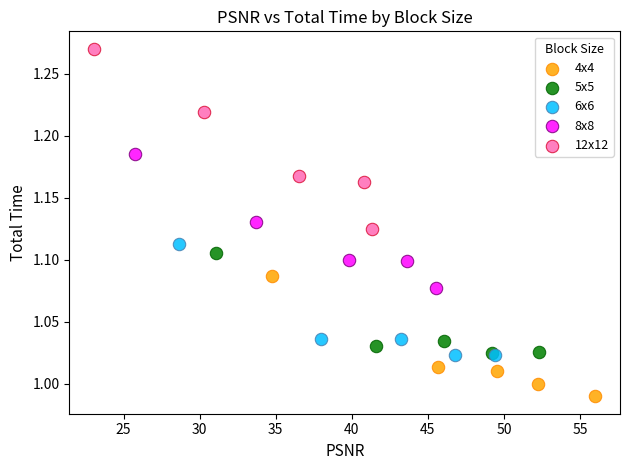

Which series contains the highest Y value?

12x12